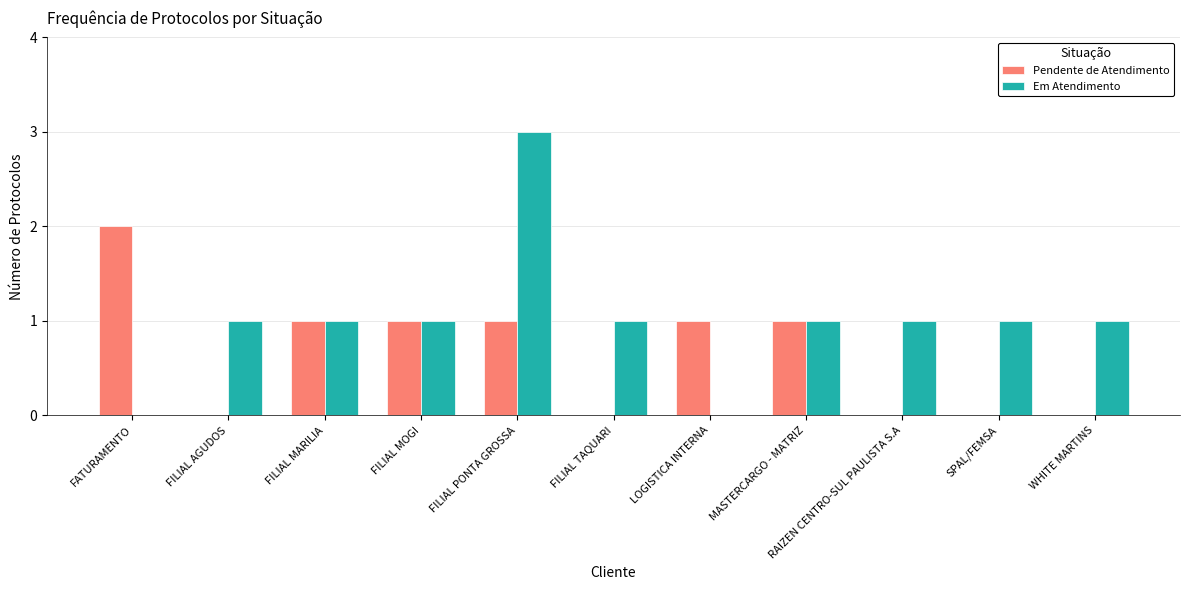

True or false: Pendente de Atendimento has a value of 1 at FATURAMENTO.

False